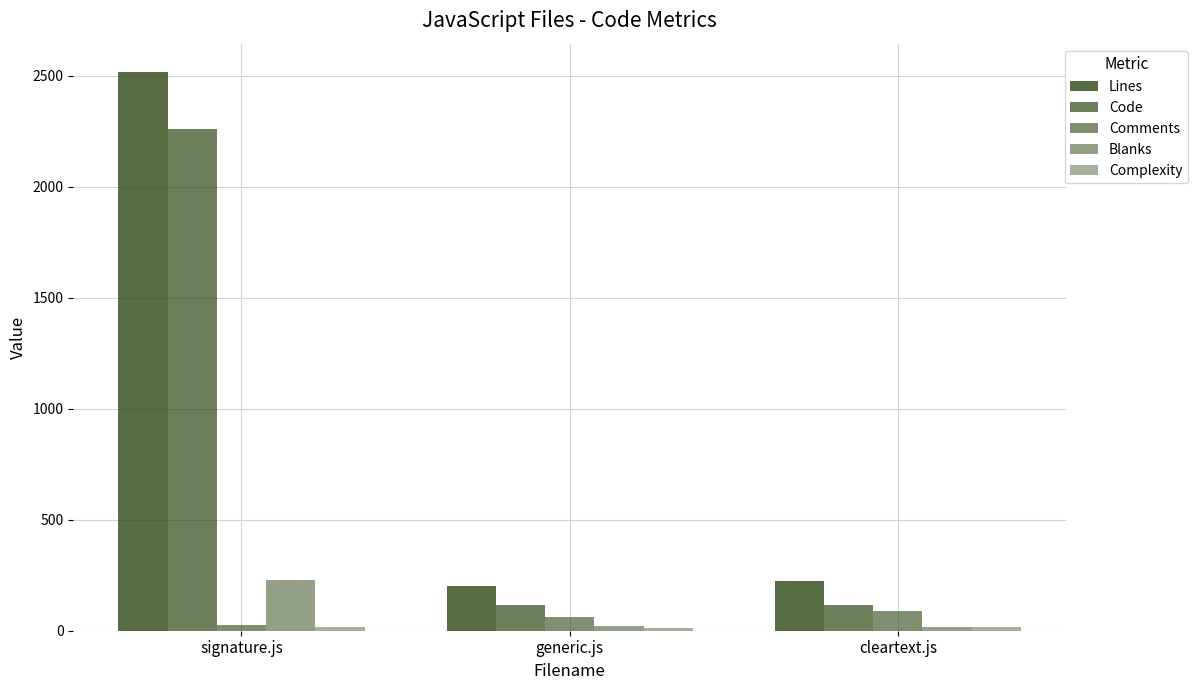

List the labels in order of Code value, largest first.

signature.js, generic.js, cleartext.js